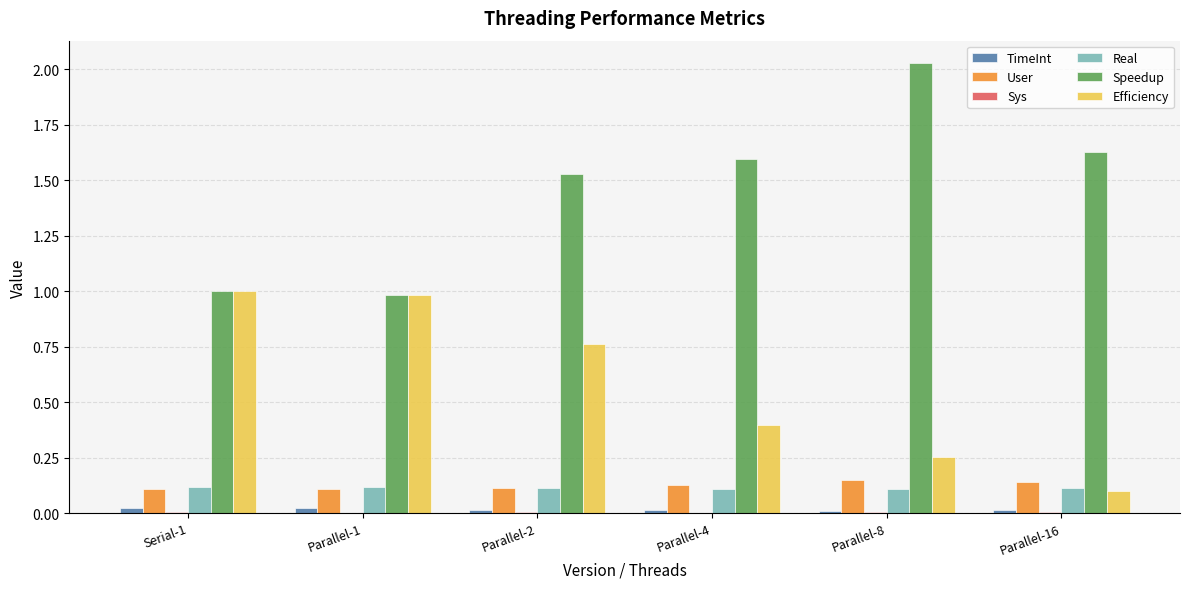

Are the bars horizontal?

No